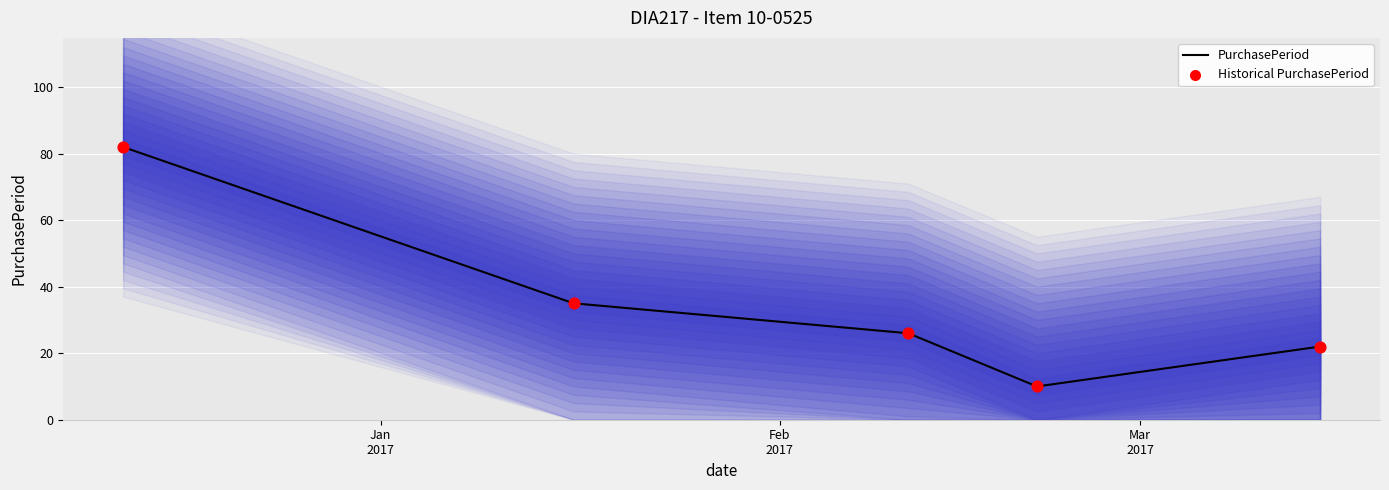

At how many categories does at least one series exceed 33?

2